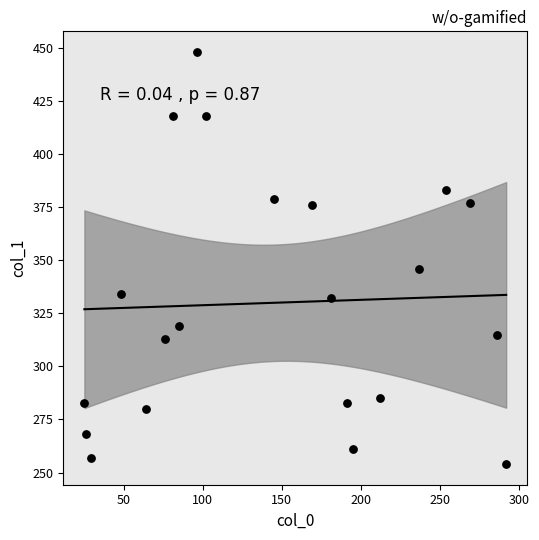

What is the range of X values (max minus min)?

267